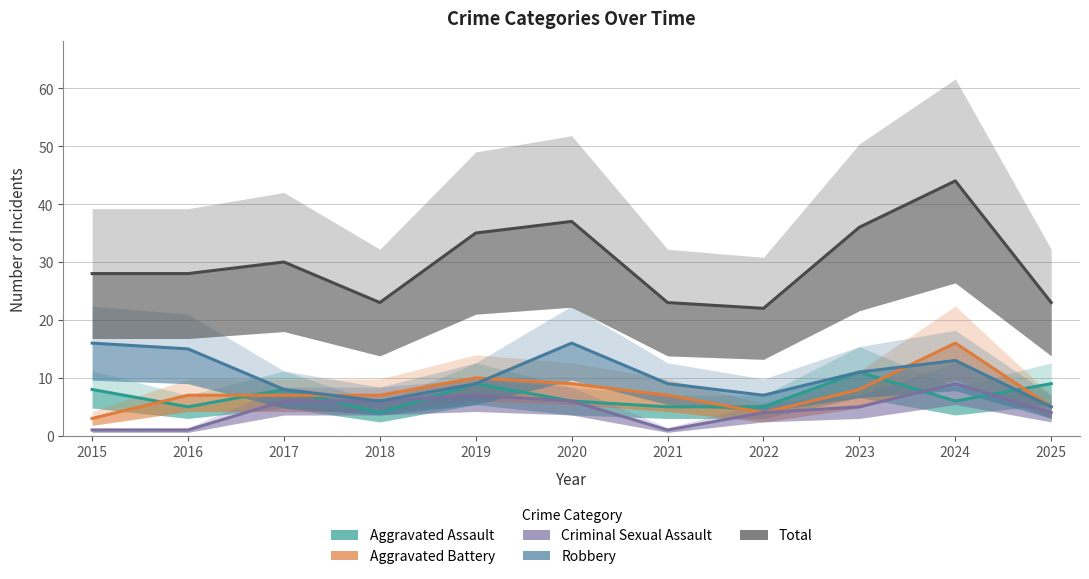

What are all the series names shown in the legend?

Aggravated Assault, Aggravated Battery, Criminal Sexual Assault, Robbery, Total